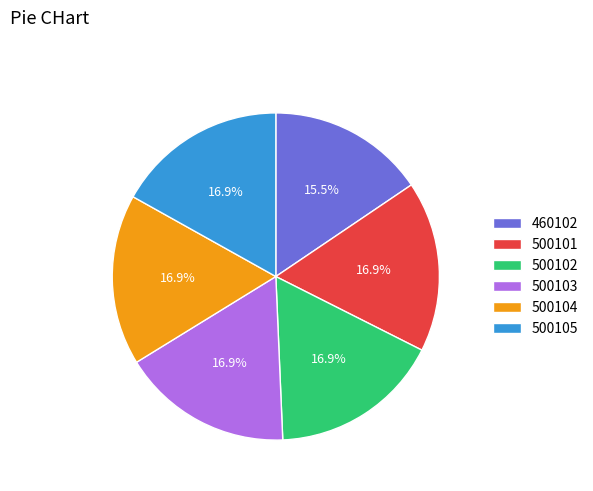

To the nearest percent, what is the combined percentage of 500105 and 500101?

34%